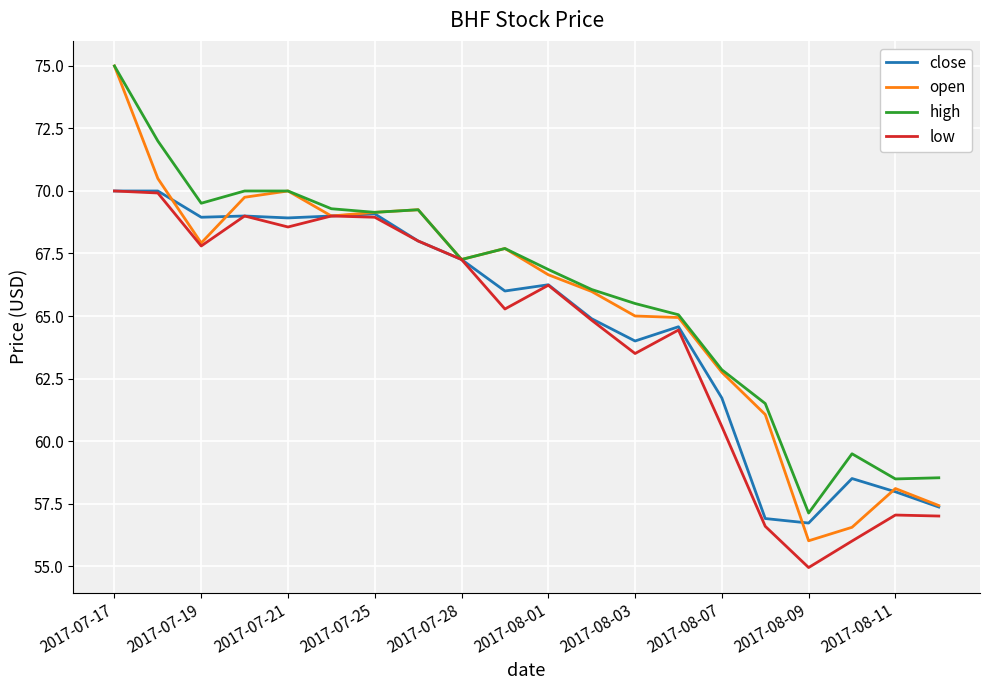

True or false: open has more than 2 interior local peaks.

True